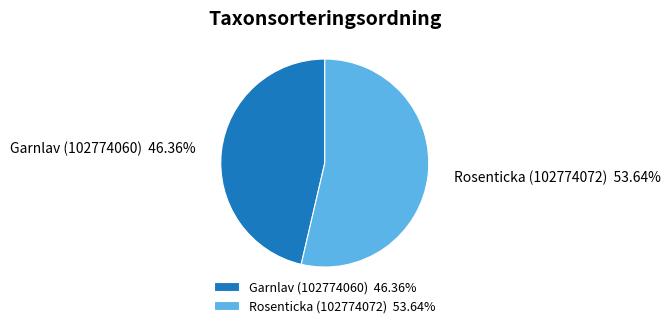

Between Rosenticka (102774072) and Garnlav (102774060), which is larger?

Rosenticka (102774072)